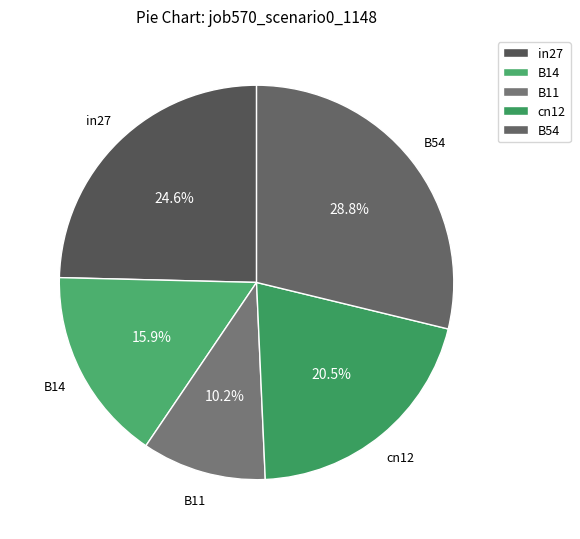

Does any single category account for the majority?

No